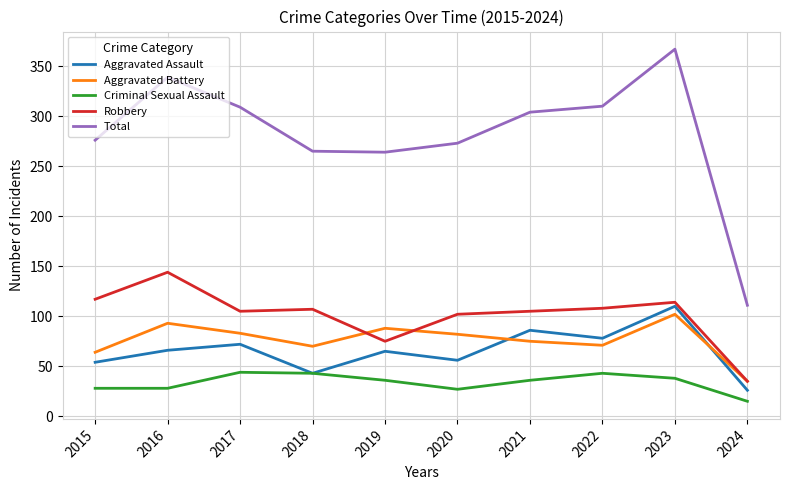

Read the Total value at 2017.

309